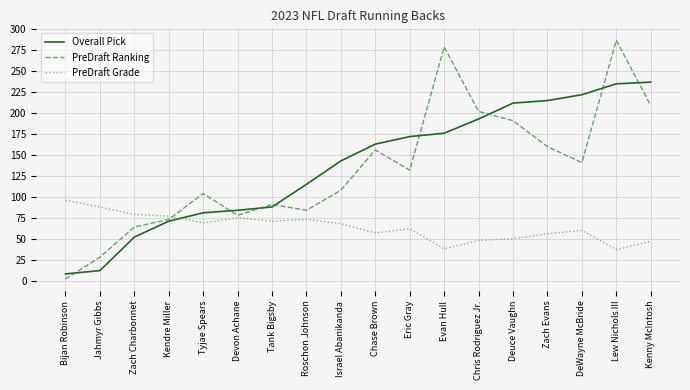

What are all the series names shown in the legend?

Overall Pick, PreDraft Ranking, PreDraft Grade